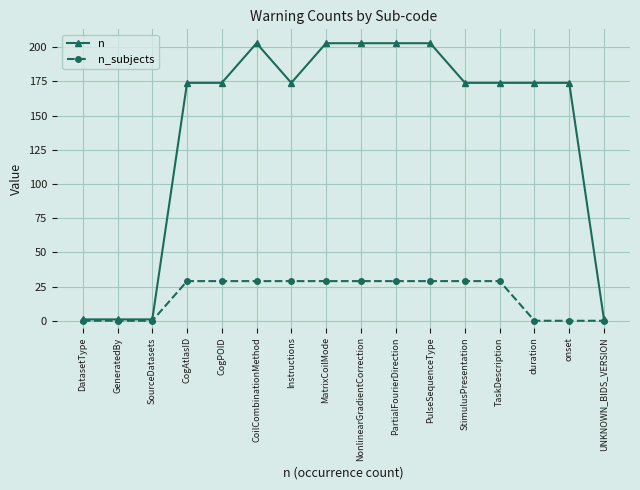

What position from the right is PartialFourierDirection?

7